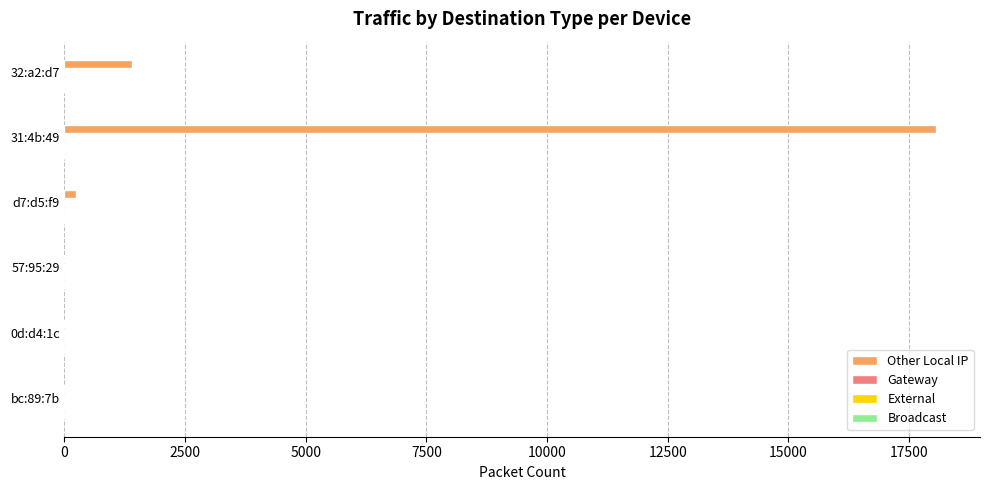

Are the bars horizontal?

Yes